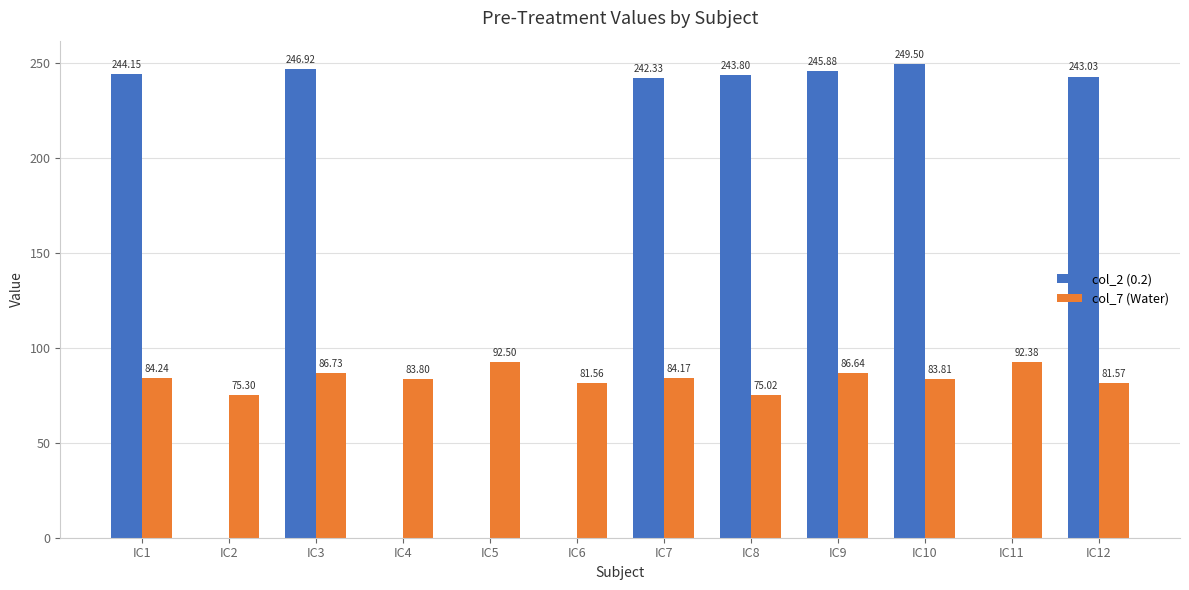

Reading left to right, extract all data points from this chart.

col_2 (0.2): IC1=244.2	IC2=0.0	IC3=246.9	IC4=0.0	IC5=0.0	IC6=0.0	IC7=242.3	IC8=243.8	IC9=245.9	IC10=249.5	IC11=0.0	IC12=243.0
col_7 (Water): IC1=84.2	IC2=75.3	IC3=86.7	IC4=83.8	IC5=92.5	IC6=81.6	IC7=84.2	IC8=75.0	IC9=86.6	IC10=83.8	IC11=92.4	IC12=81.6